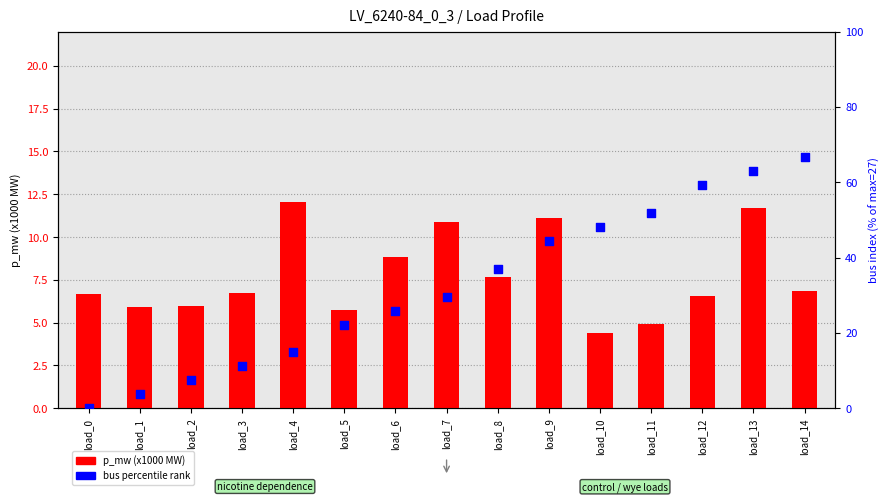

What is the total value across all series at load_7?

40.5